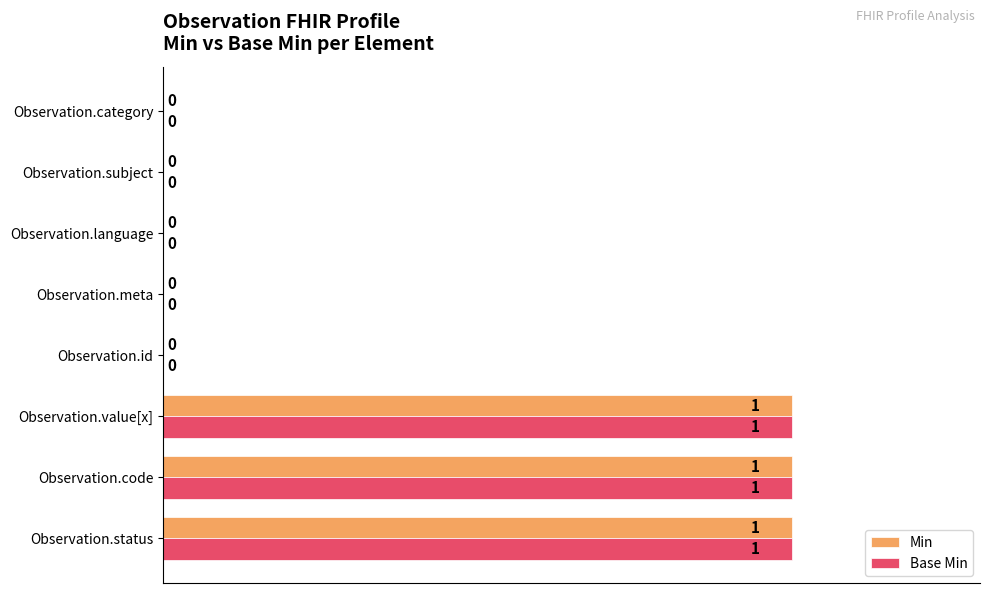

Count the Min values in the range 0 to 1.

8